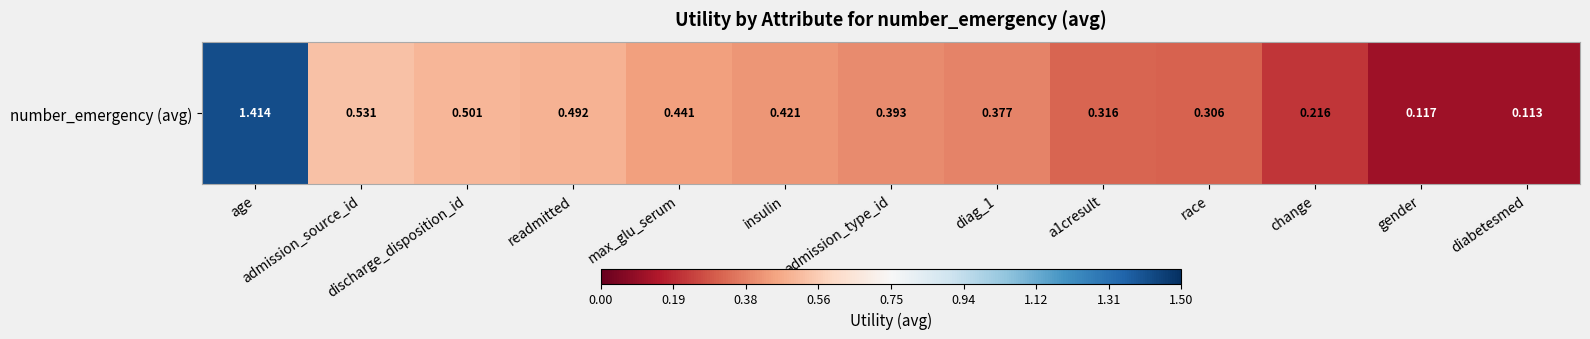

Reading left to right, what are all the values shown in this chart?

1.4	0.5	0.5	0.5	0.4	0.4	0.4	0.4	0.3	0.3	0.2	0.1	0.1